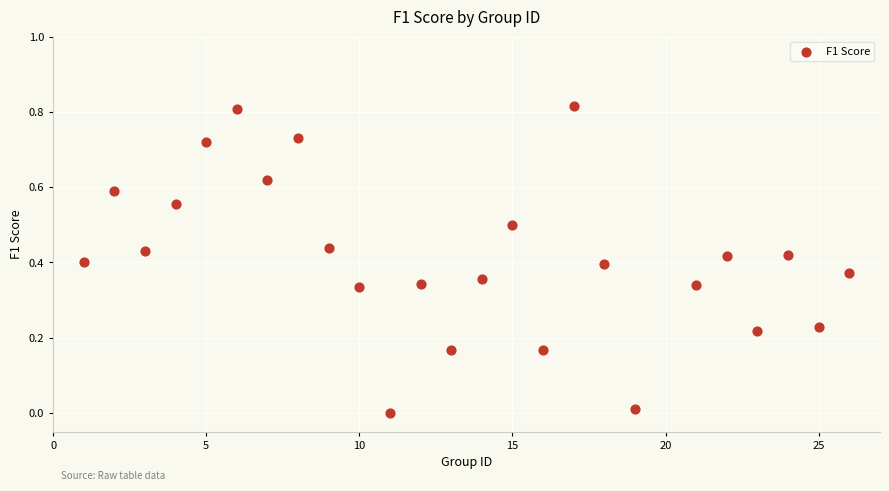

What is the range of X values (max minus min)?

25.0